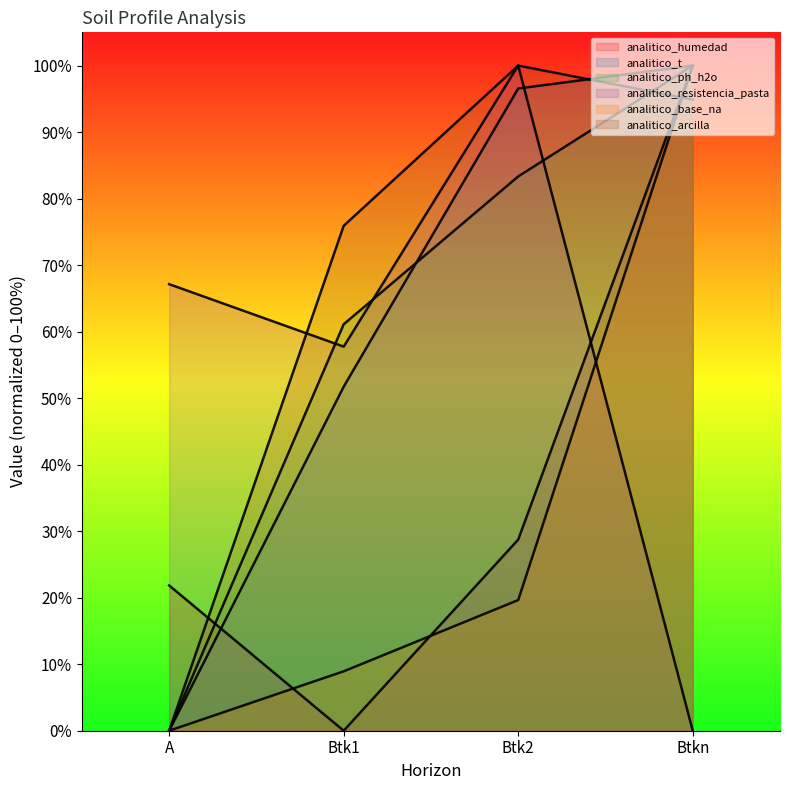

Reading right to left, extract all data points from this chart.

analitico_humedad: Btkn=100.0	Btk2=28.7	Btk1=0.0	A=21.8
analitico_t: Btkn=100.0	Btk2=96.6	Btk1=51.7	A=0.0
analitico_ph_h2o: Btkn=100.0	Btk2=83.3	Btk1=61.1	A=0.0
analitico_resistencia_pasta: Btkn=0.0	Btk2=100.0	Btk1=57.7	A=67.1
analitico_base_na: Btkn=100.0	Btk2=19.6	Btk1=8.9	A=0.0
analitico_arcilla: Btkn=94.9	Btk2=100.0	Btk1=75.9	A=0.0